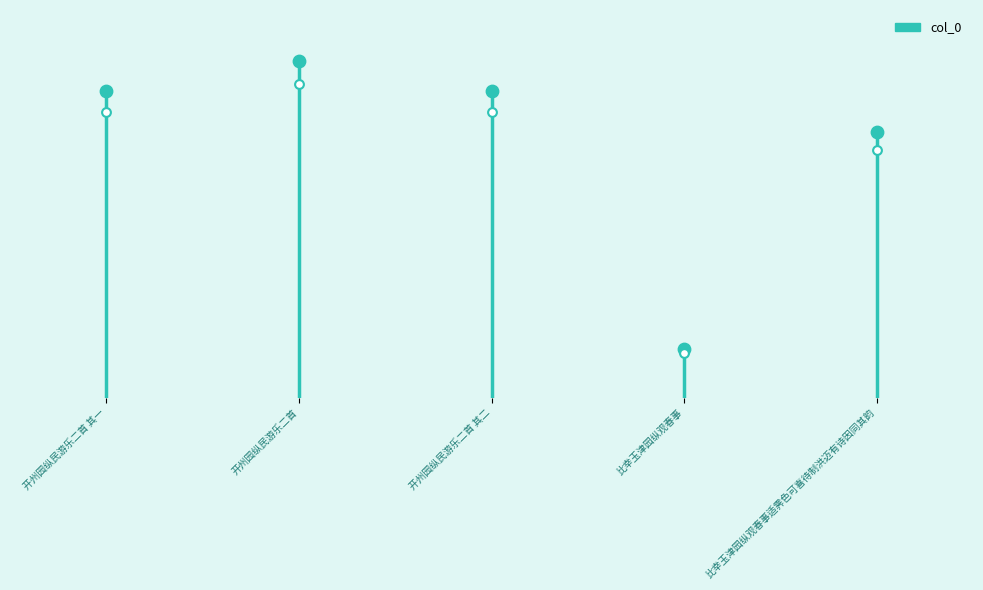

What is the ratio of the value at 开州园纵民游乐二首 to the value at 比幸玉津园纵观春事适霁色可喜待制洪迈有诗因同其韵?

1.3